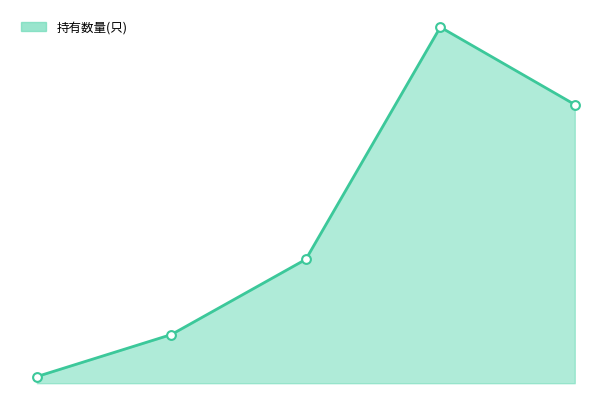

Does the chart have visible grid lines?

No